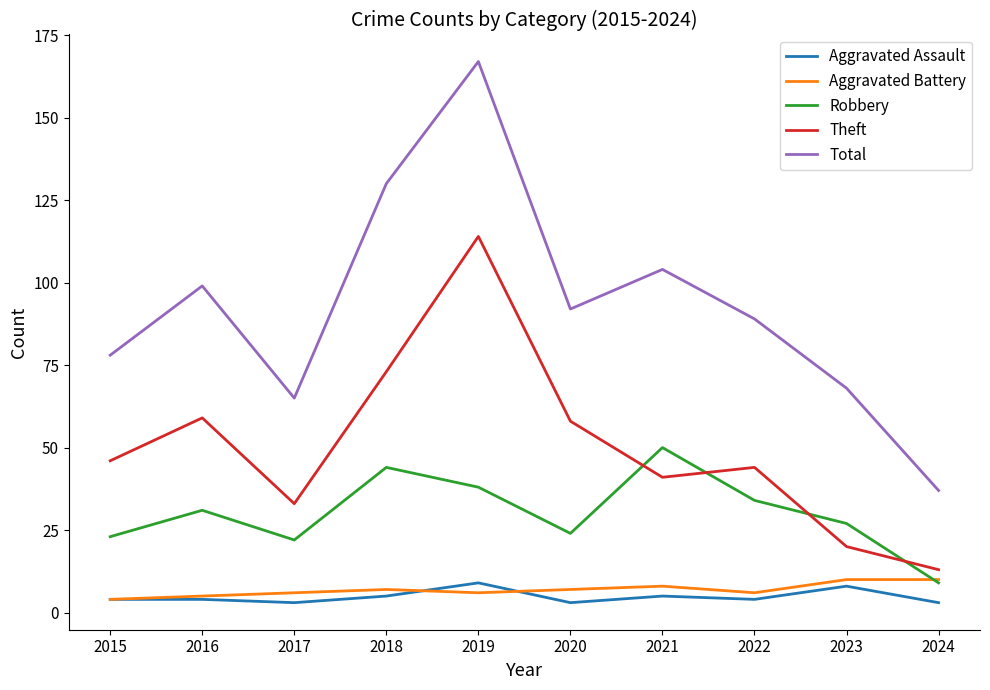

What is the difference between the highest and lowest values at 2022?

85